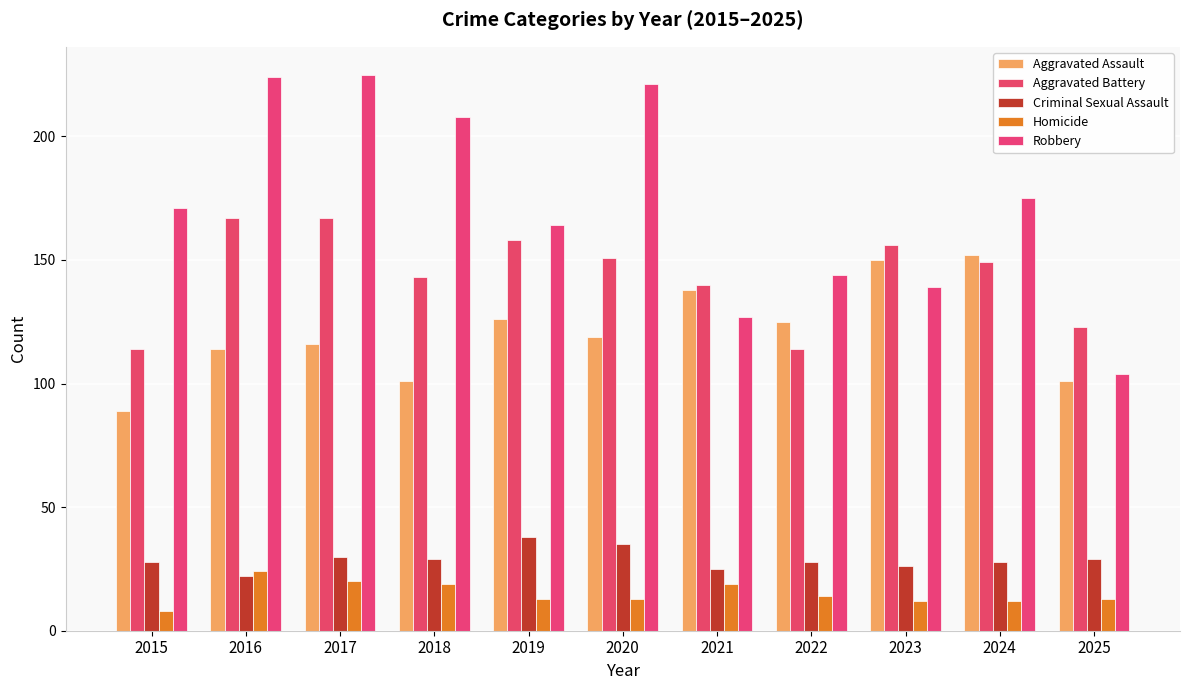

Which series changed the most between 2016 and 2025?

Robbery